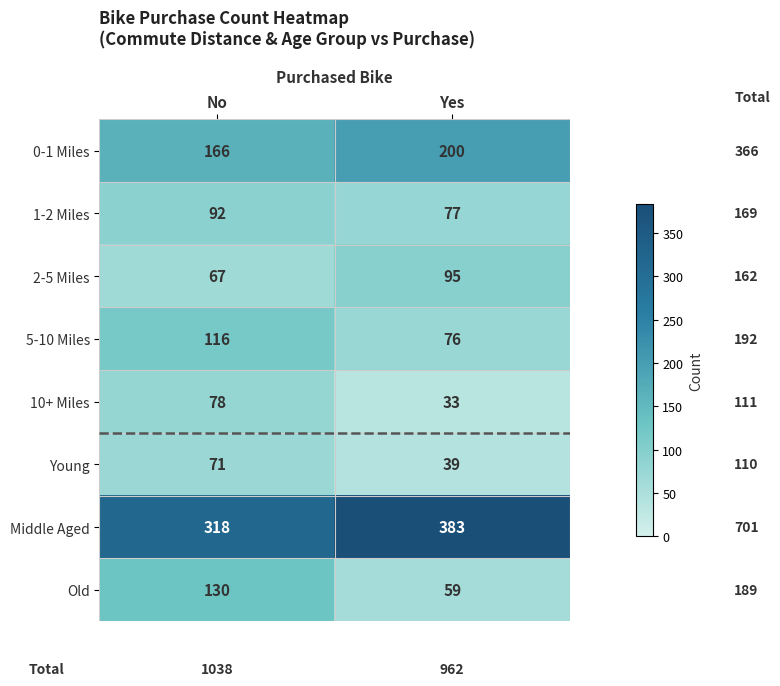

Reading right to left, extract all data points from this chart.

0-1 Miles: 200	166
1-2 Miles: 77	92
2-5 Miles: 95	67
5-10 Miles: 76	116
10+ Miles: 33	78
Young: 39	71
Middle Aged: 383	318
Old: 59	130